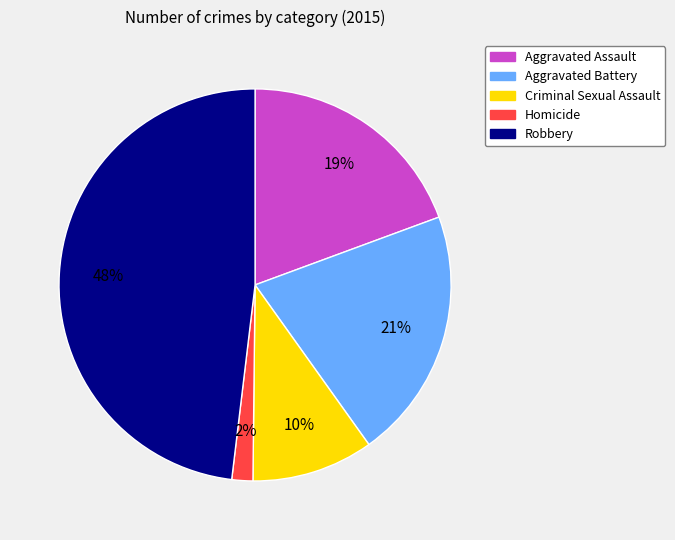

Do Robbery and Aggravated Assault together represent more than half of the pie?

Yes